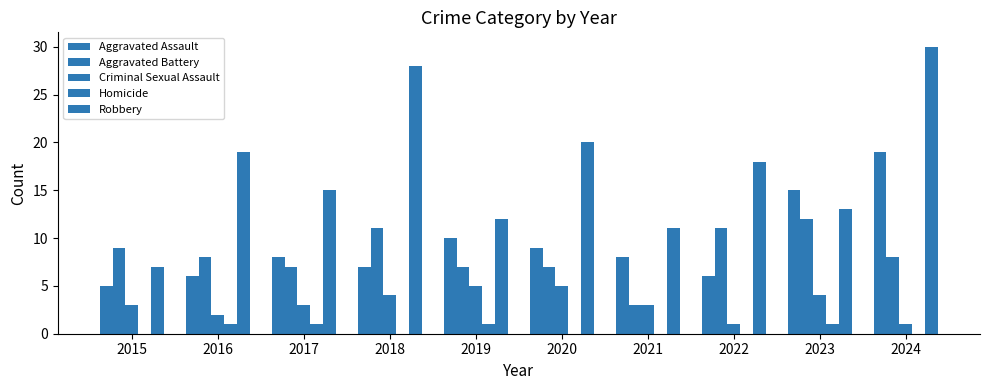

Count the number of categories in the chart.

10